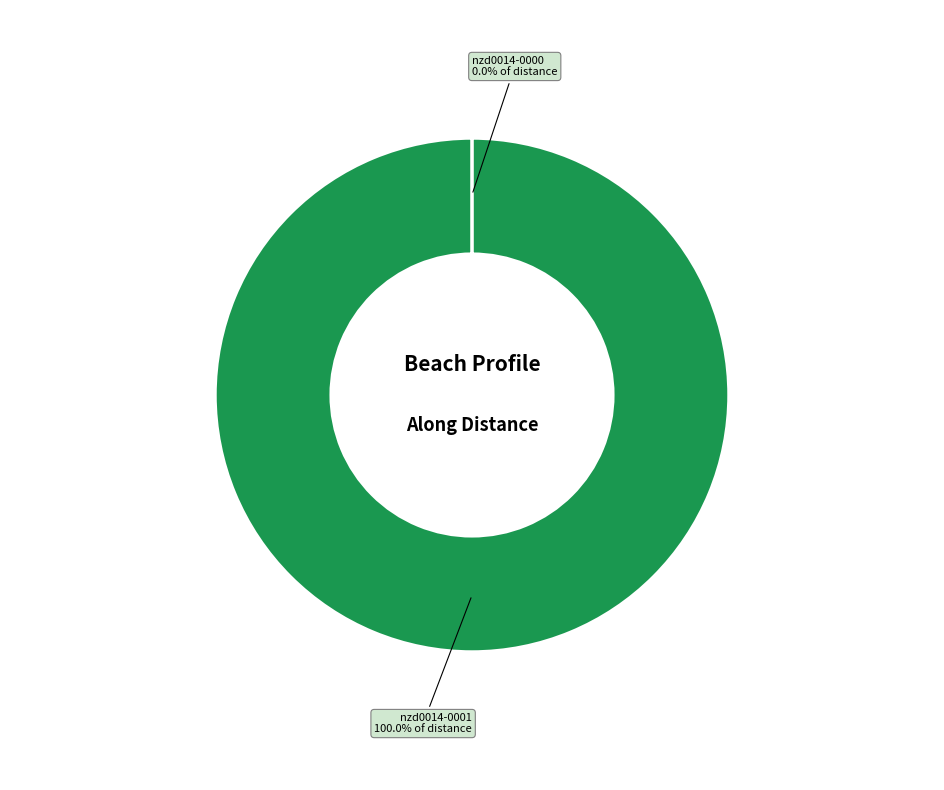

What is the largest slice in the pie chart?

nzd0014-0001